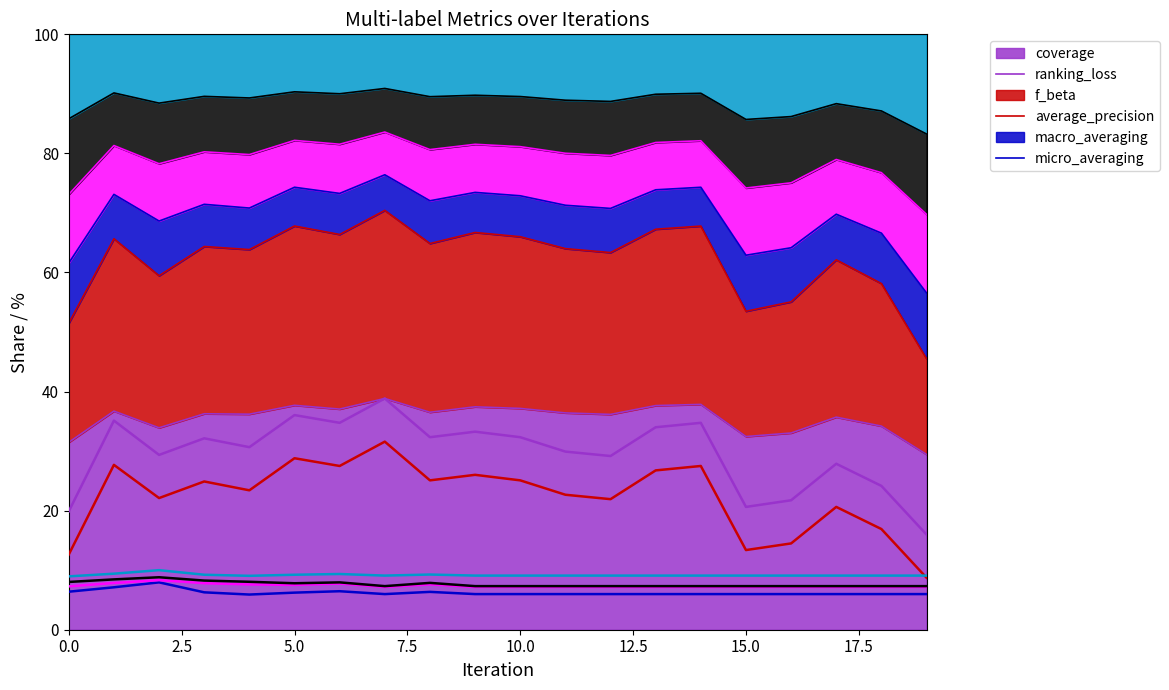

How many lines are shown in the chart?

6